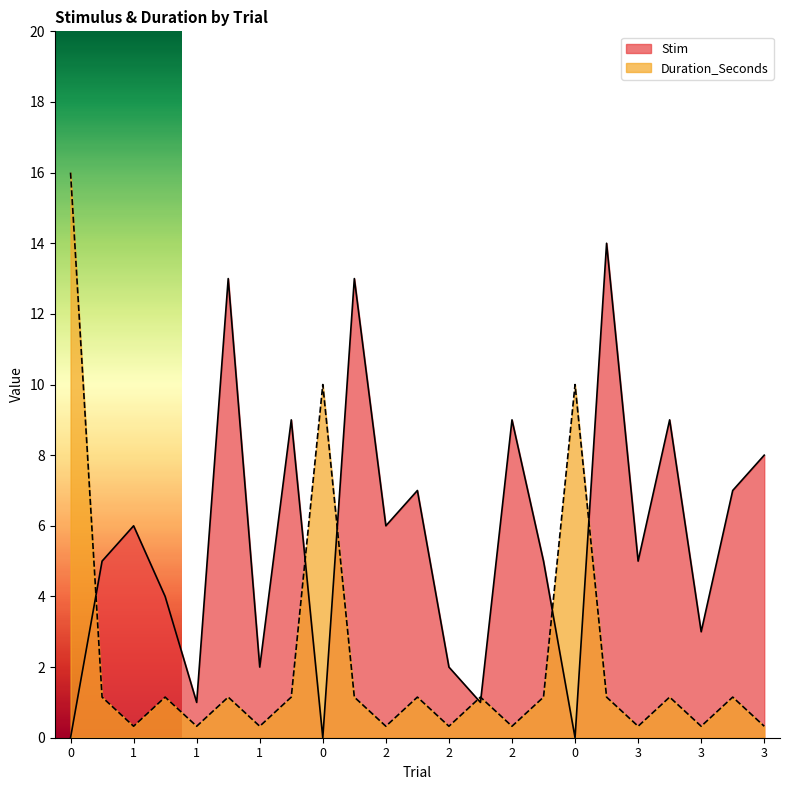

What is the label of the 10th point from the left?

2